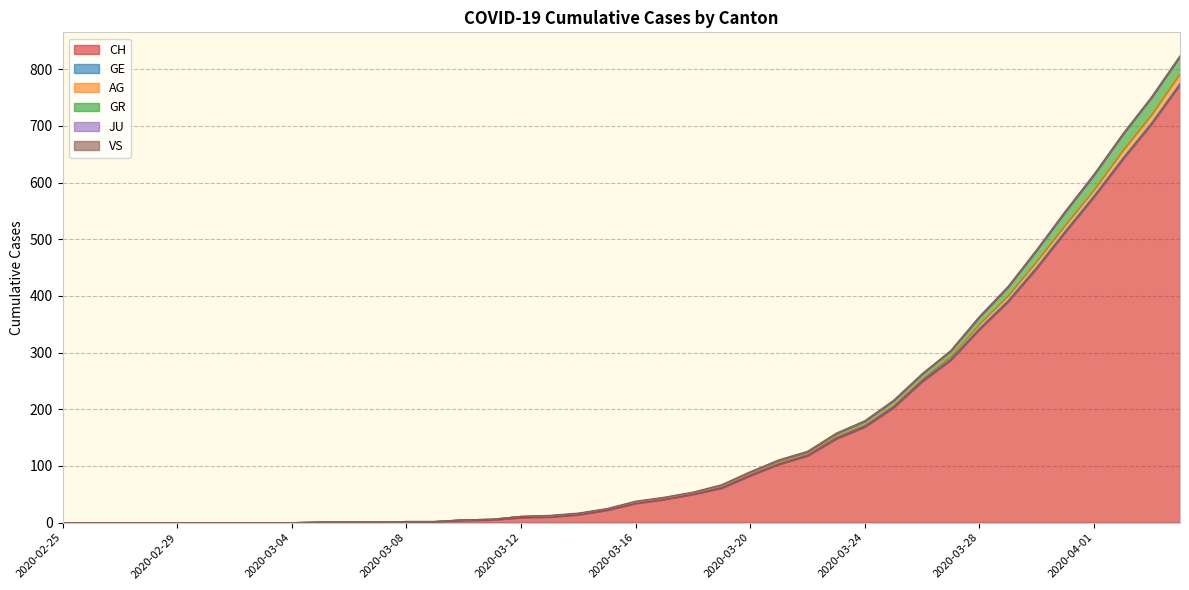

True or false: AG has more than 2 interior local peaks.

False